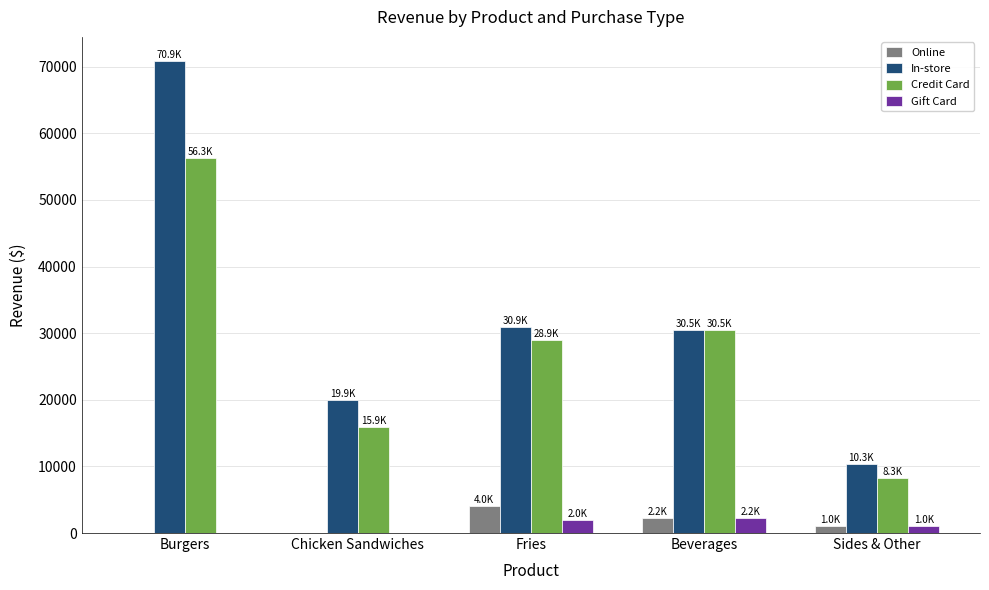

What is the maximum value shown in the chart?

70939.4